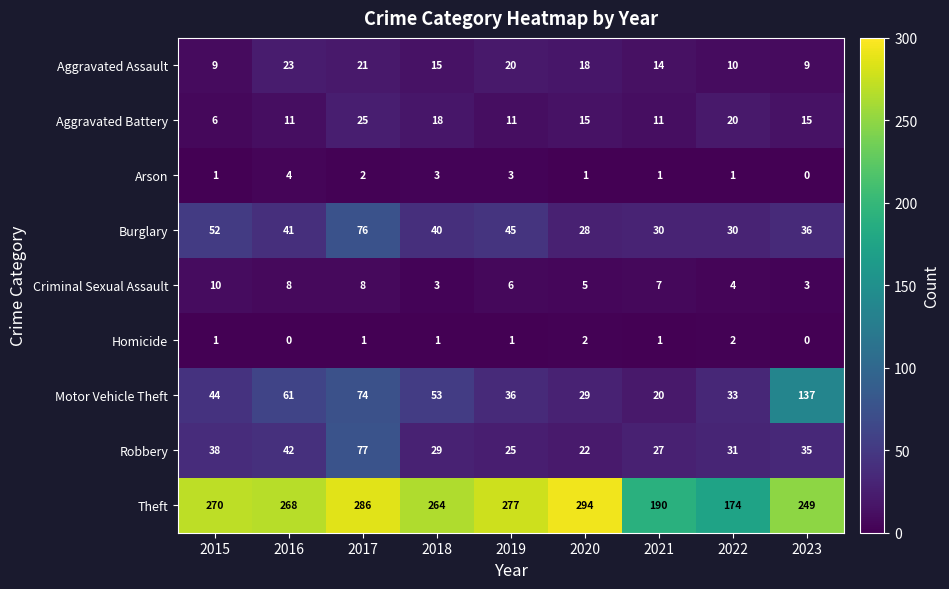

At 2020, list the series in order from largest to smallest.

Theft, Motor Vehicle Theft, Burglary, Robbery, Aggravated Assault, Aggravated Battery, Criminal Sexual Assault, Homicide, Arson